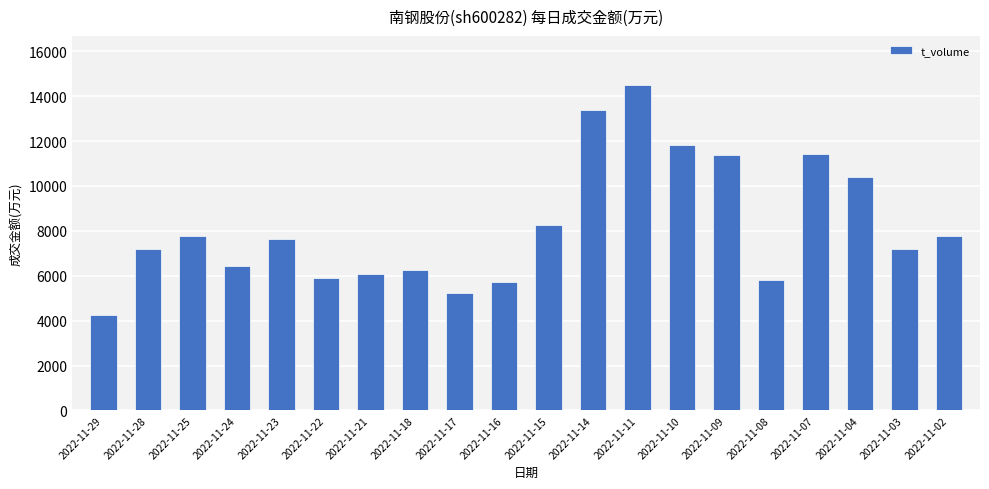

The chart shows a value of 2738 at 2022-11-15. True or false?

False